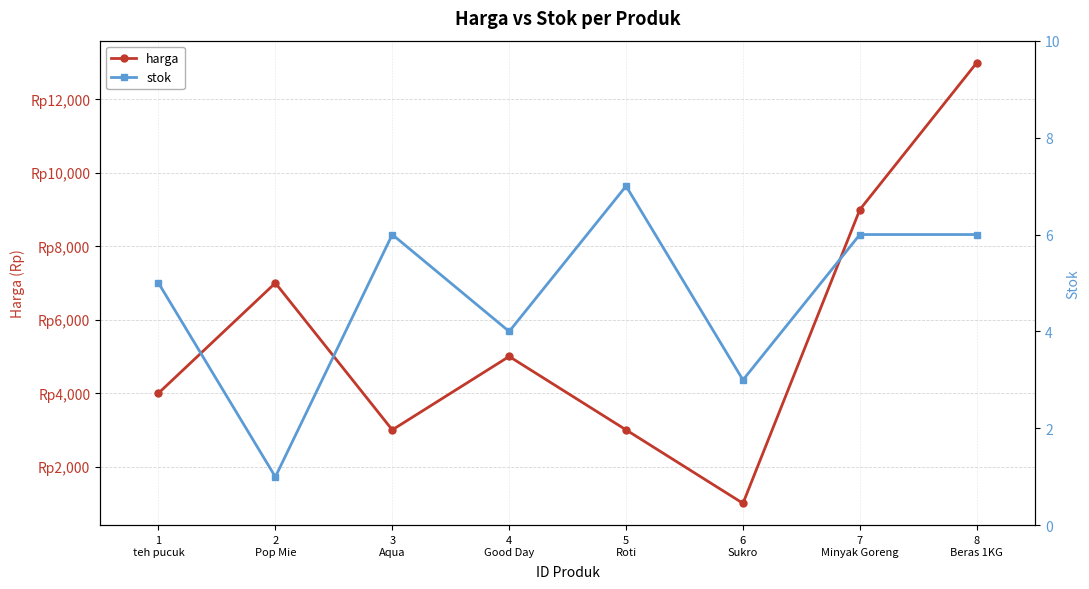

Rank the categories by harga value from highest to lowest.

8
Beras 1KG, 7
Minyak Goreng, 2
Pop Mie, 4
Good Day, 1
teh pucuk, 3
Aqua, 5
Roti, 6
Sukro